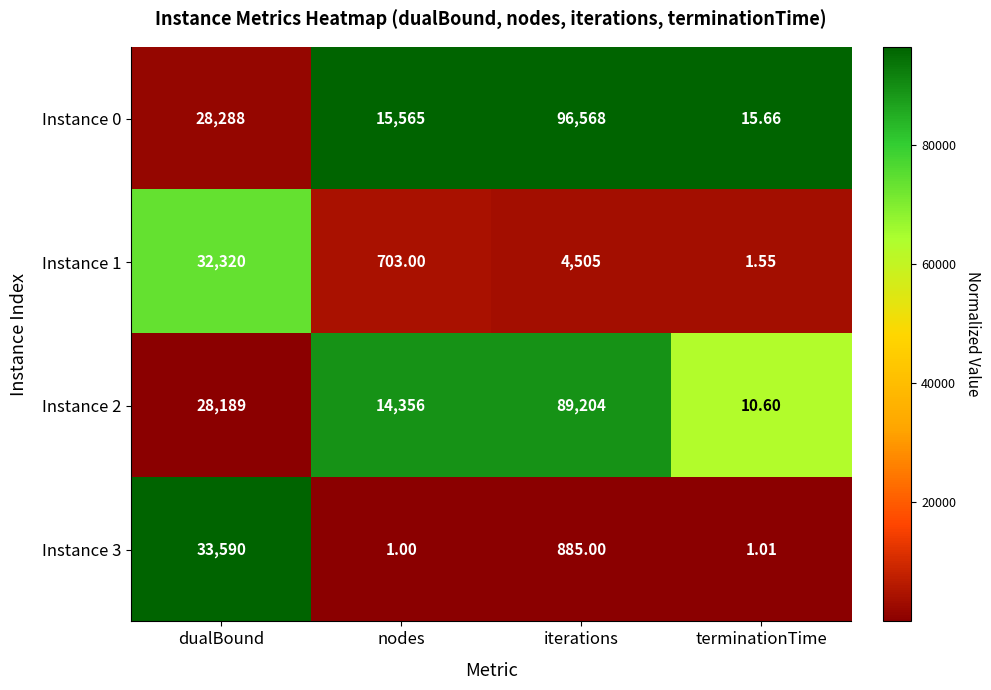

Where is Instance 0 nearest to the value 48291?

dualBound